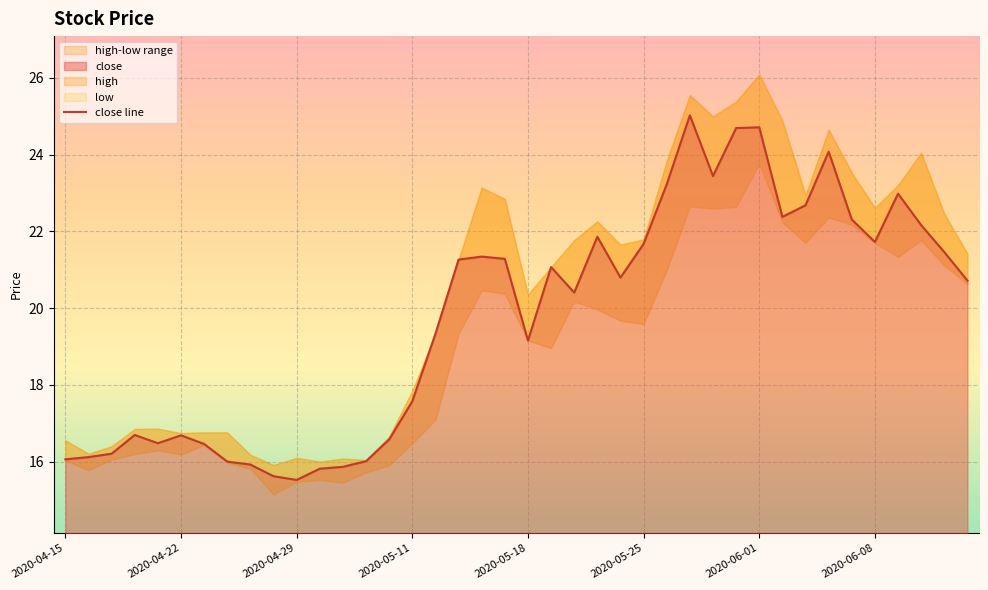

What is the highest value of the close series?

25.0